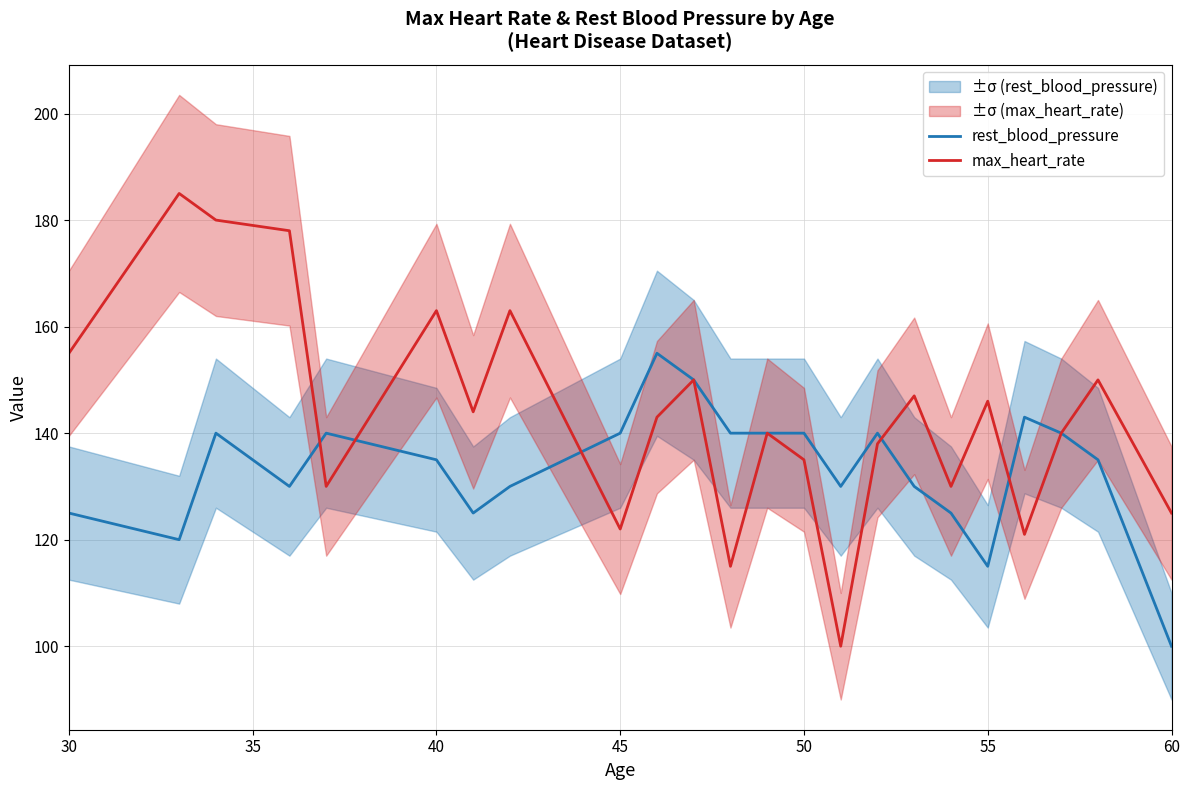

Read the rest_blood_pressure value at 40.

135